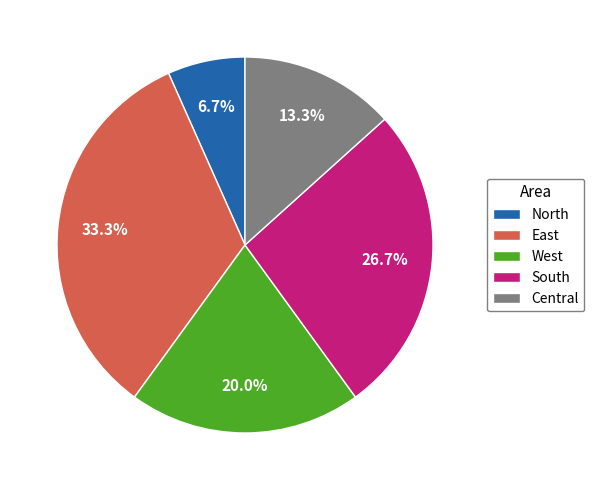

To the nearest percent, what is the average slice percentage?

20%